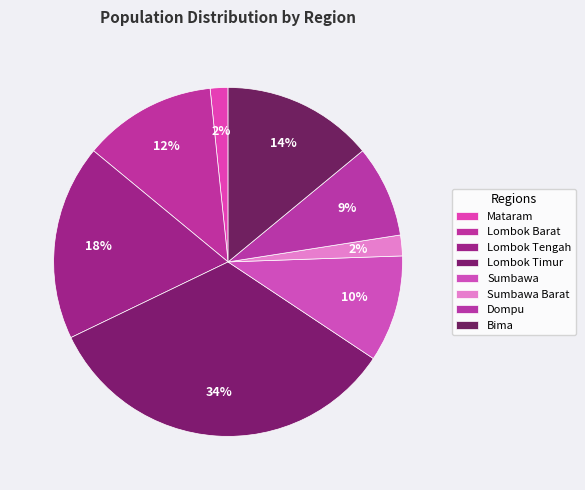

True or false: Sumbawa accounts for 10% of the total.

True